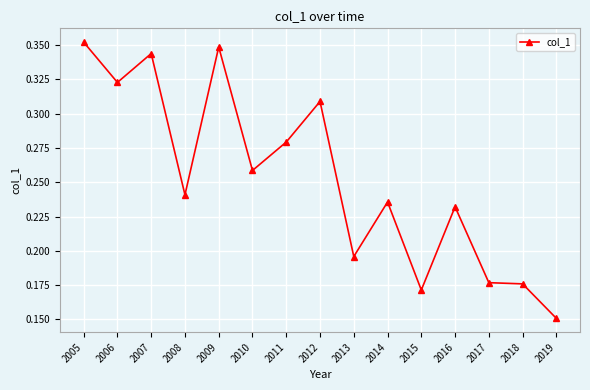

True or false: the data shows 0.3 at 2018.

False